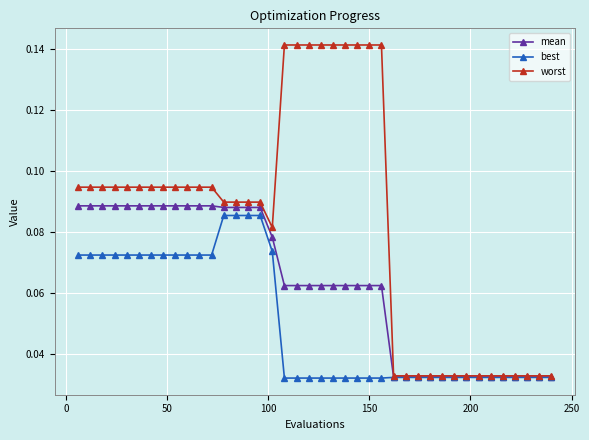

Which series has the largest total across all categories?

worst